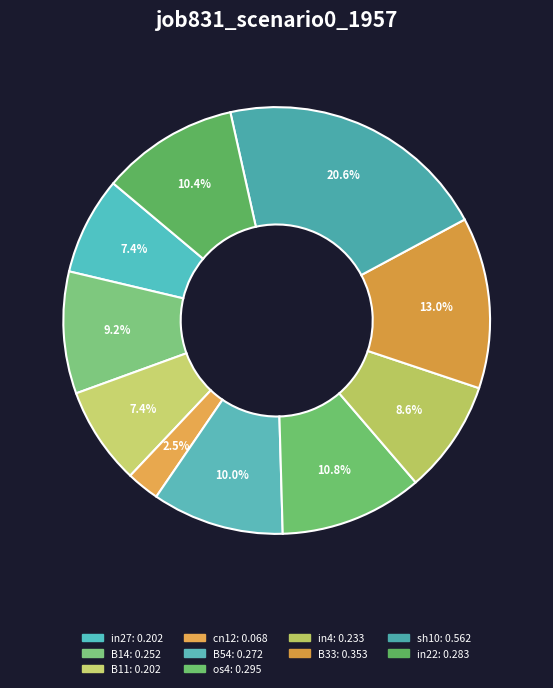

Which has a higher value, B33 or in22?

B33